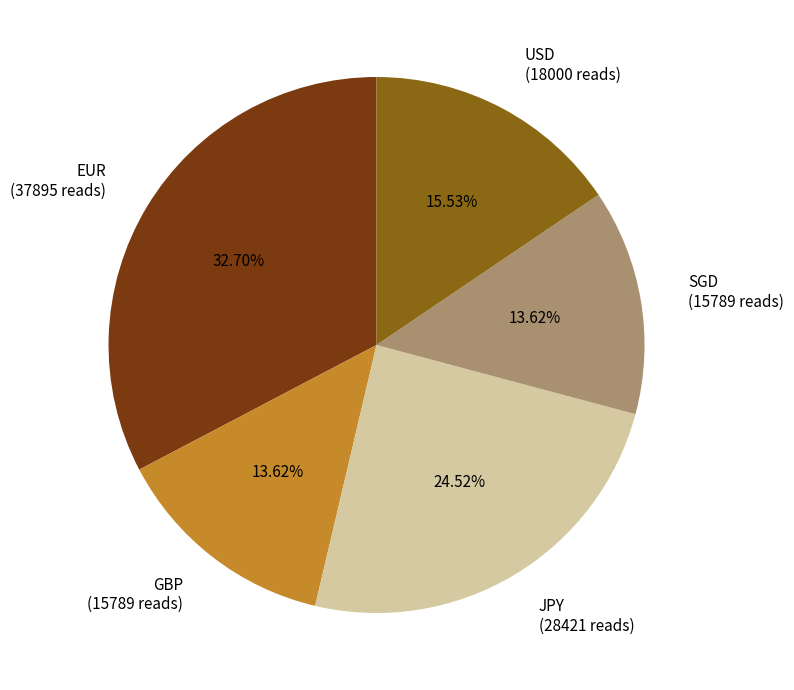

What percentage is NOT represented by USD?

84.5%